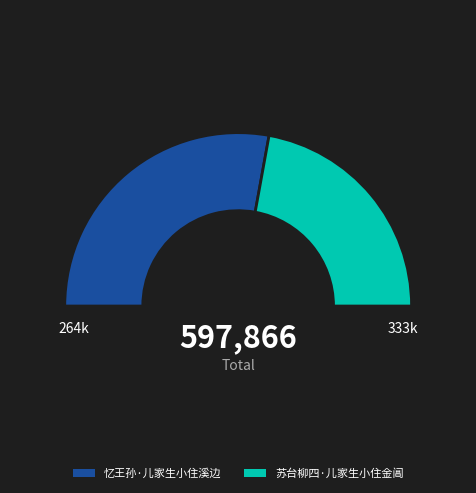

The 苏台柳四·儿家生小住金阊 slice represents 35% of the pie. True or false?

False